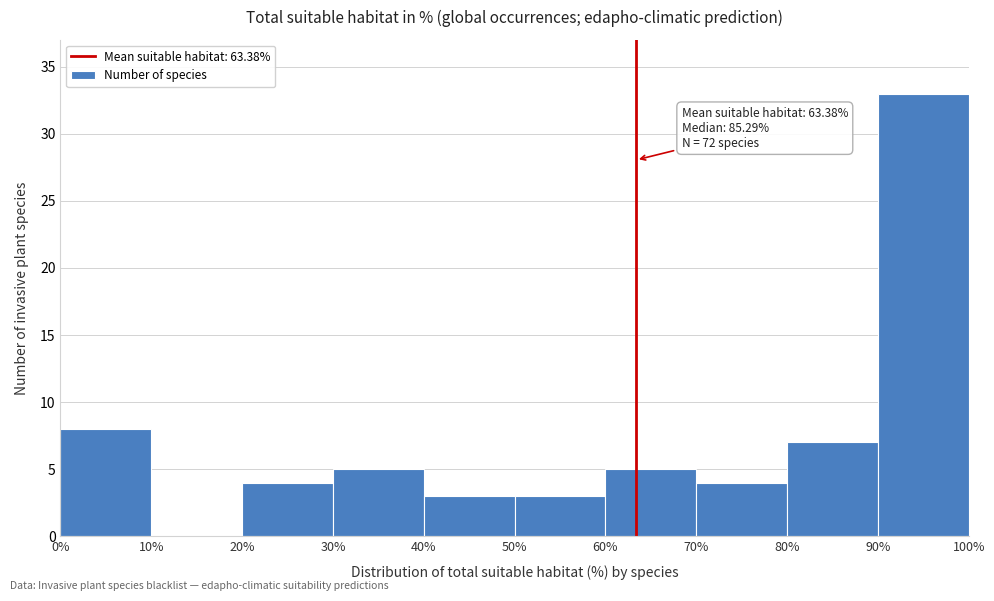

Which range on the x-axis has the tallest bar?

90% to 100%